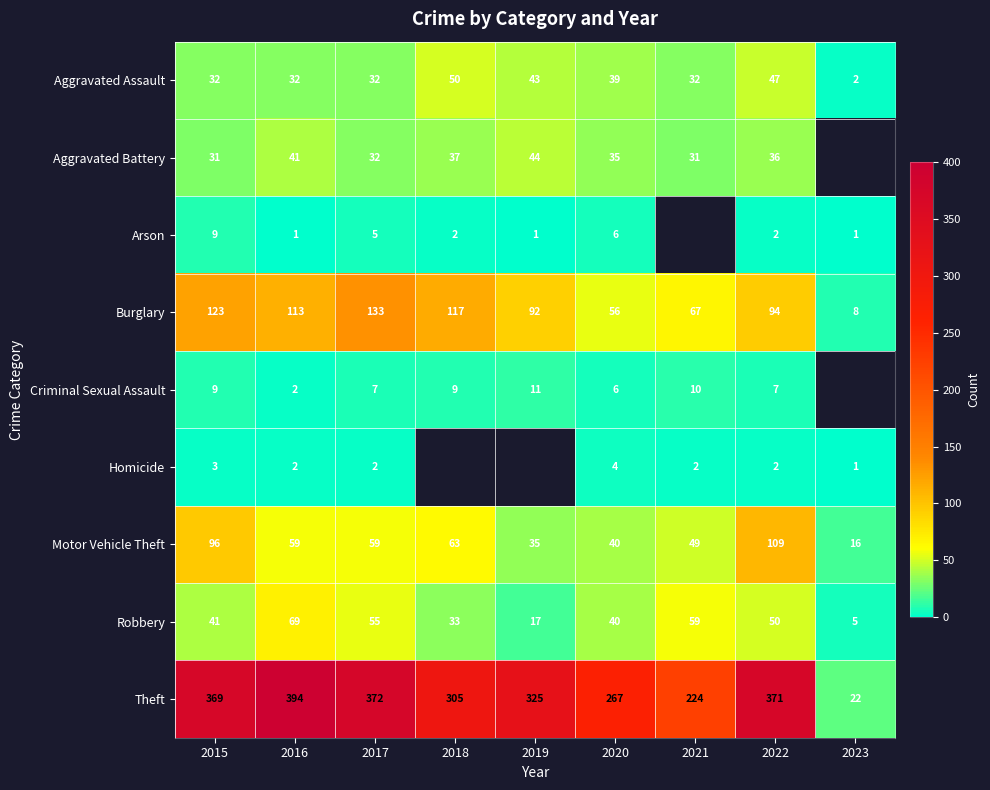

What is the total value across all series at 2016?

713